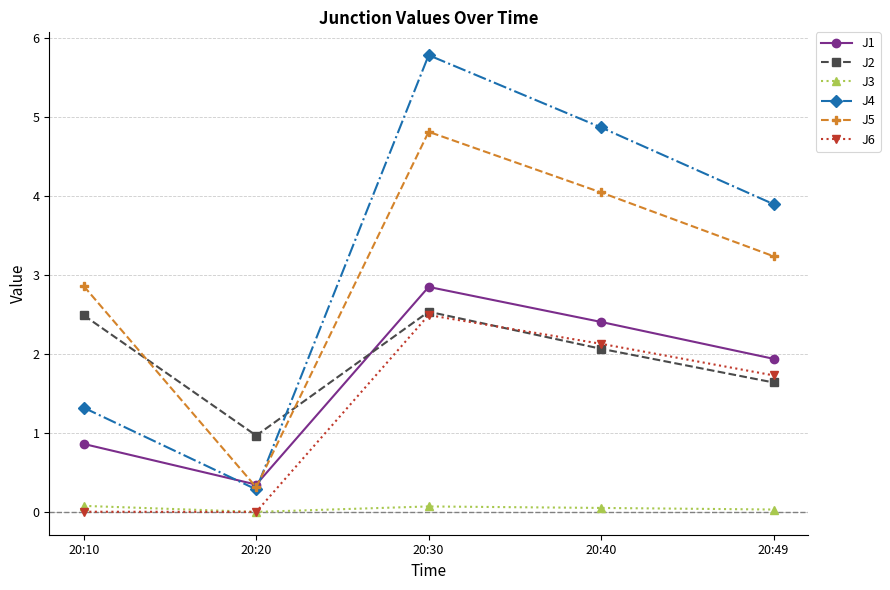

What is the average value of the J1 series?

1.7